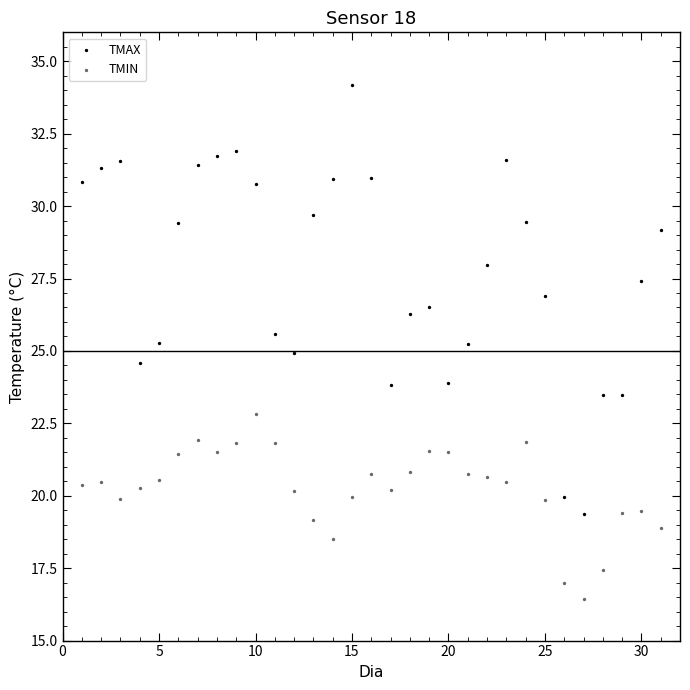

Across all data points, what is the range of X values (max minus min)?

30.0